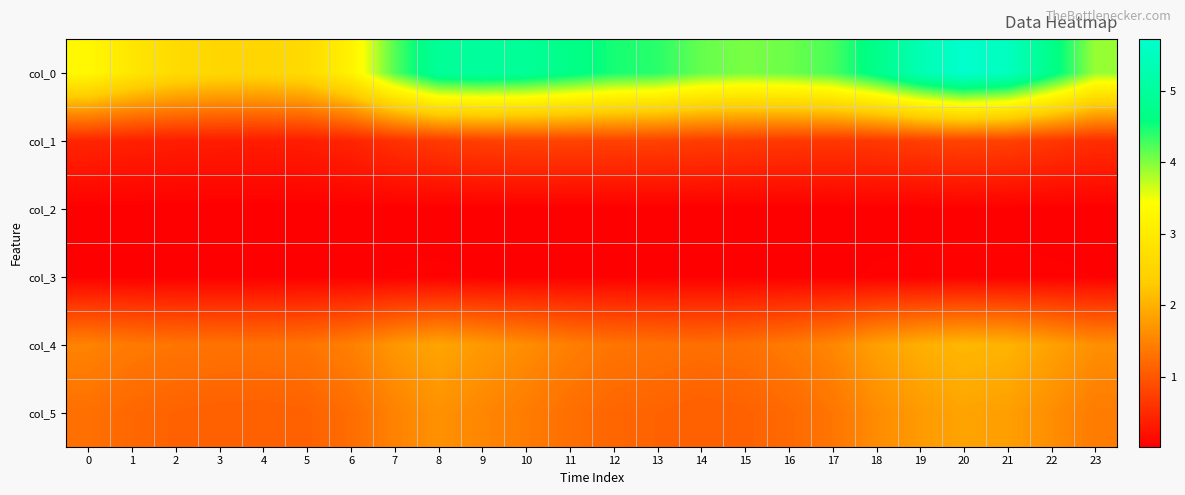

What is the total value across all series at 6?

6.3